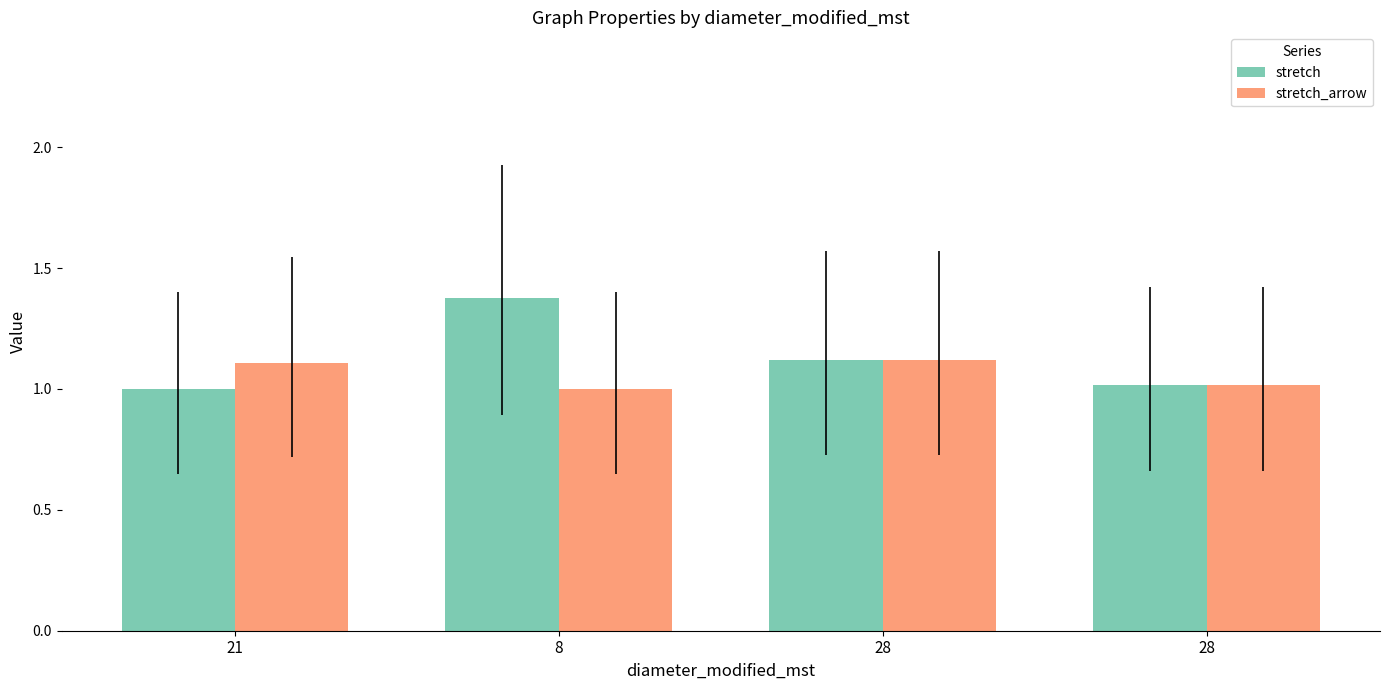

Between 21 and 8, which series saw the biggest shift?

stretch